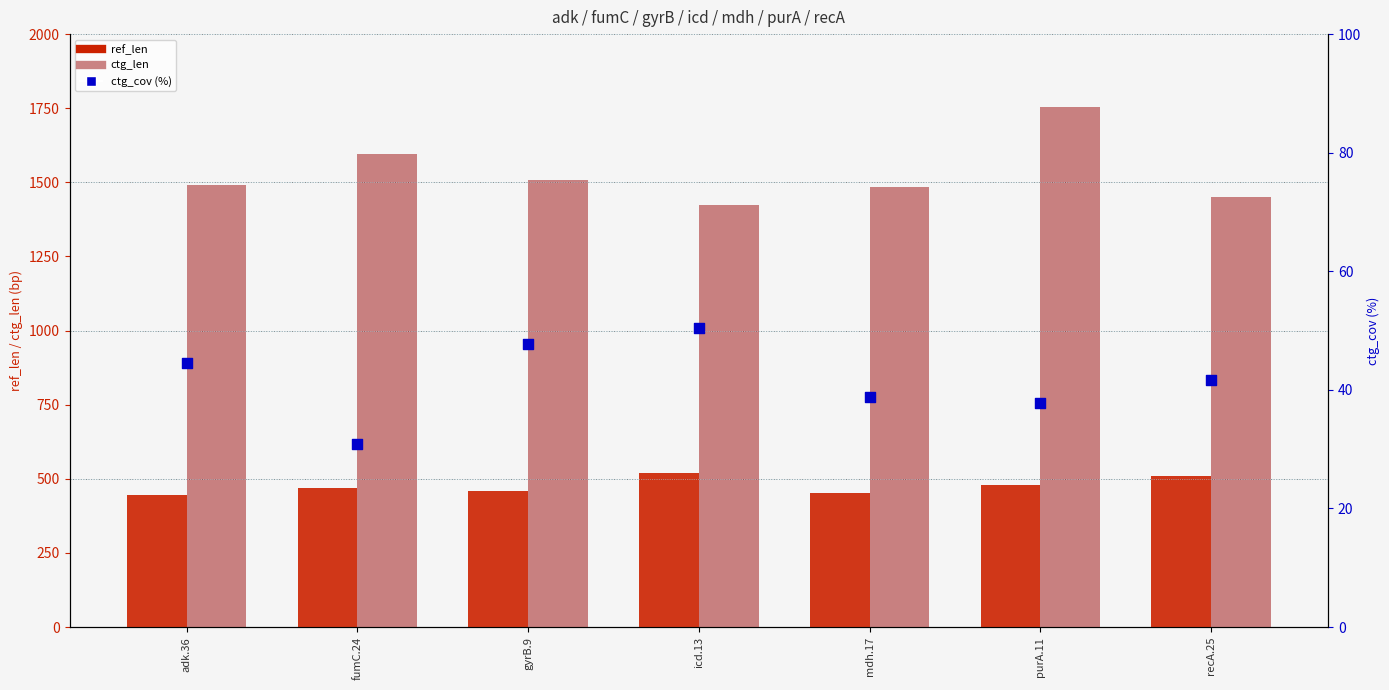

Which series contains the lowest Y value?

ctg_cov (%)